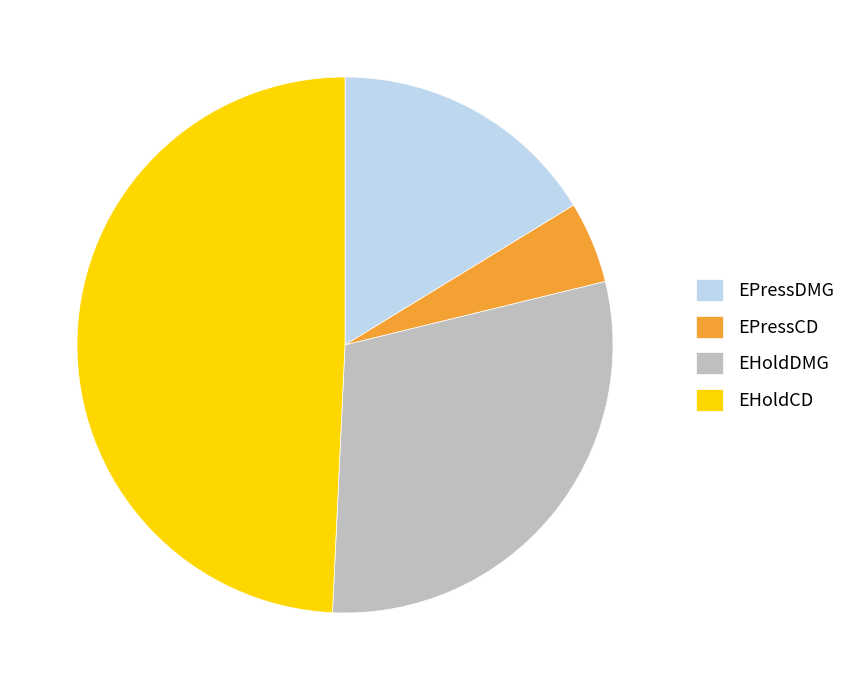

Rank the categories by value from lowest to highest.

EPressCD, EPressDMG, EHoldDMG, EHoldCD